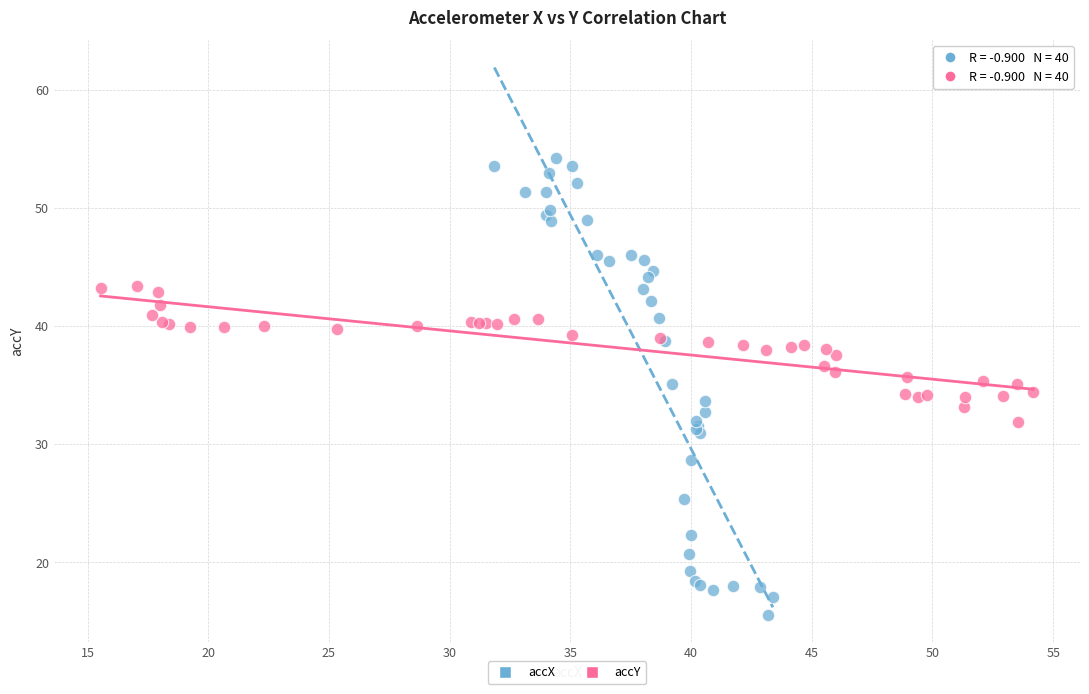

What are all the series names shown in the legend?

accX, accY